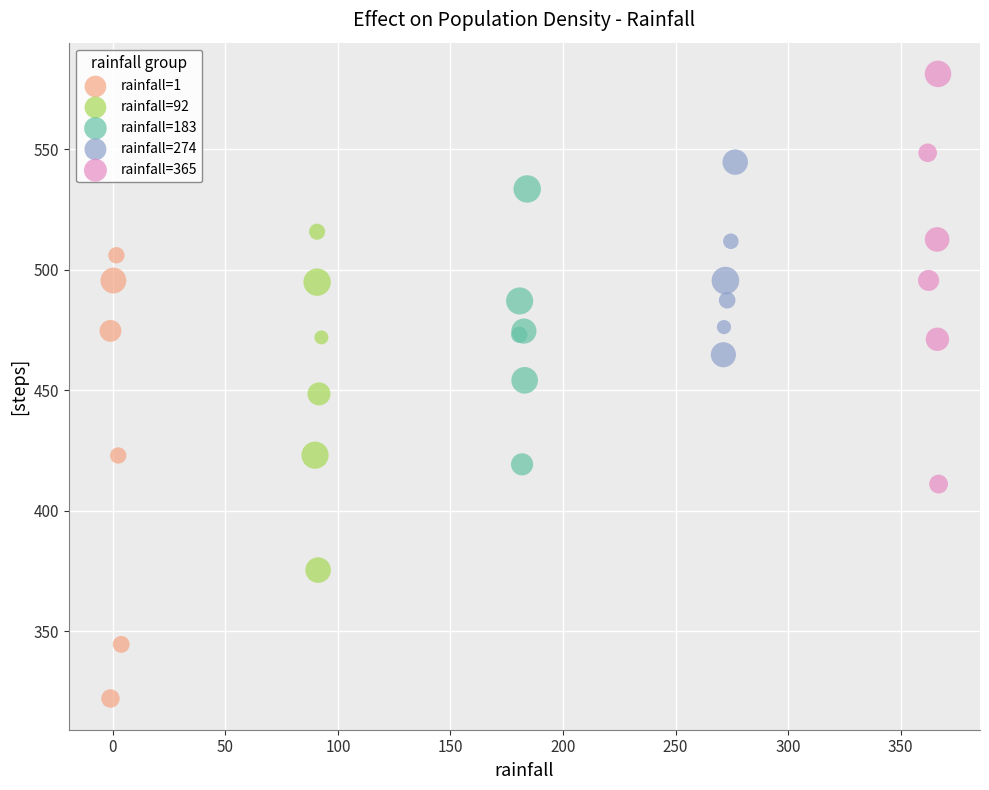

Which series contains the lowest Y value?

rainfall=1